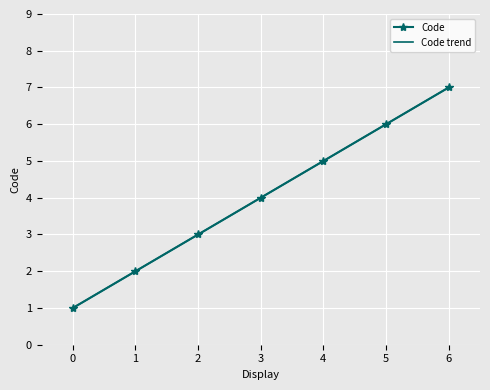

Rank the categories by Code value from lowest to highest.

0, 1, 2, 3, 4, 5, 6